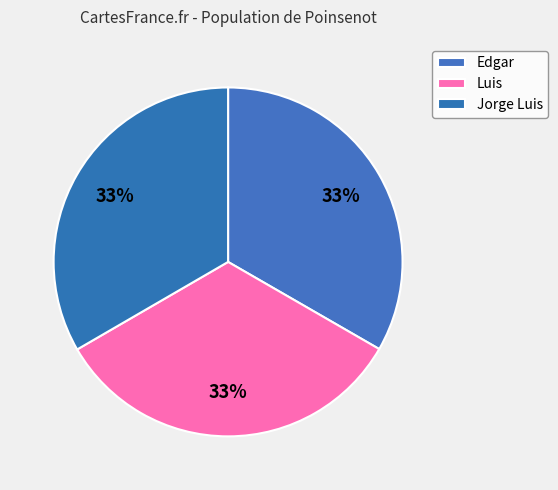

Count the number of slices in the pie.

3